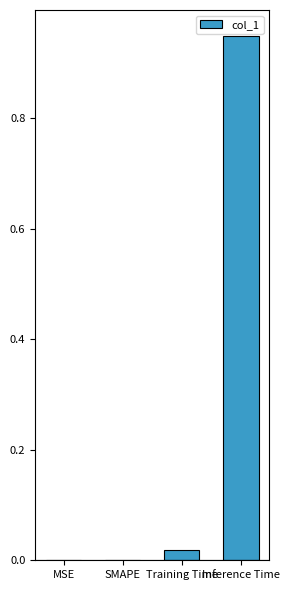

What is the sum of all values?

1.0